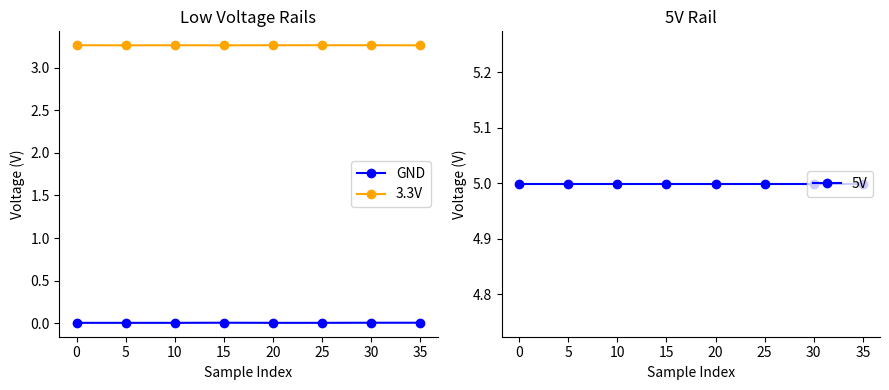

How many 3.3V values are between 3 and 4?

8